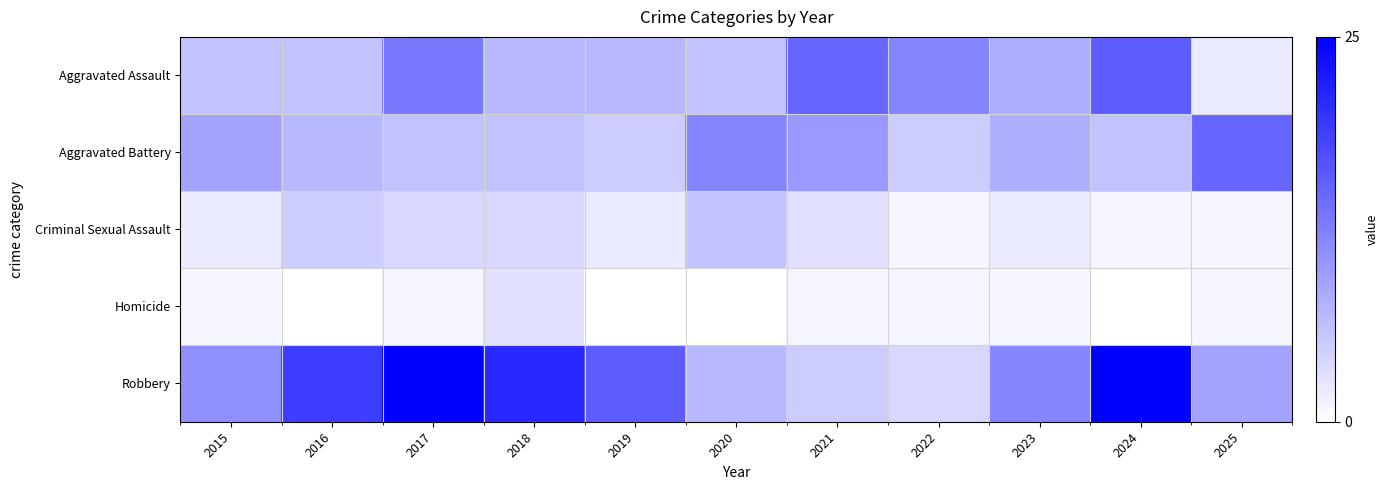

List the series in order of their peak value, highest first.

Robbery, Aggravated Assault, Aggravated Battery, Criminal Sexual Assault, Homicide